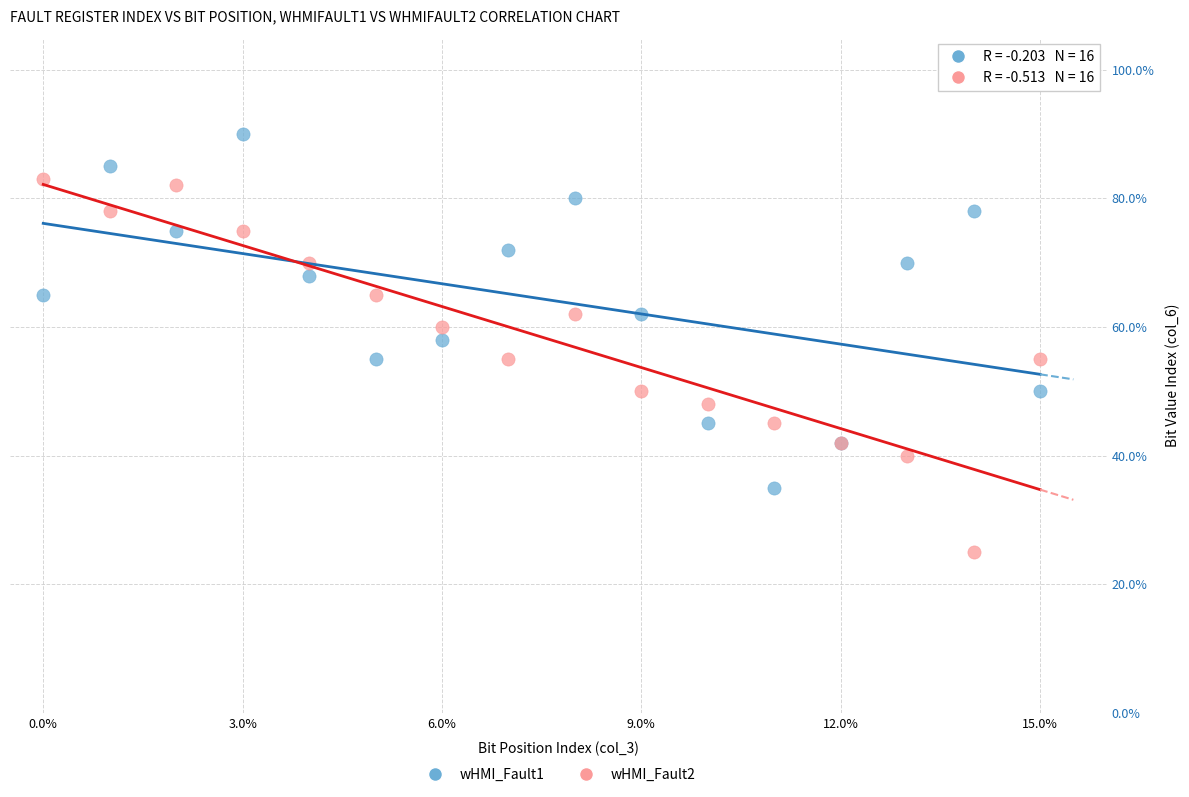

Which series contains the highest Y value?

wHMI_Fault1